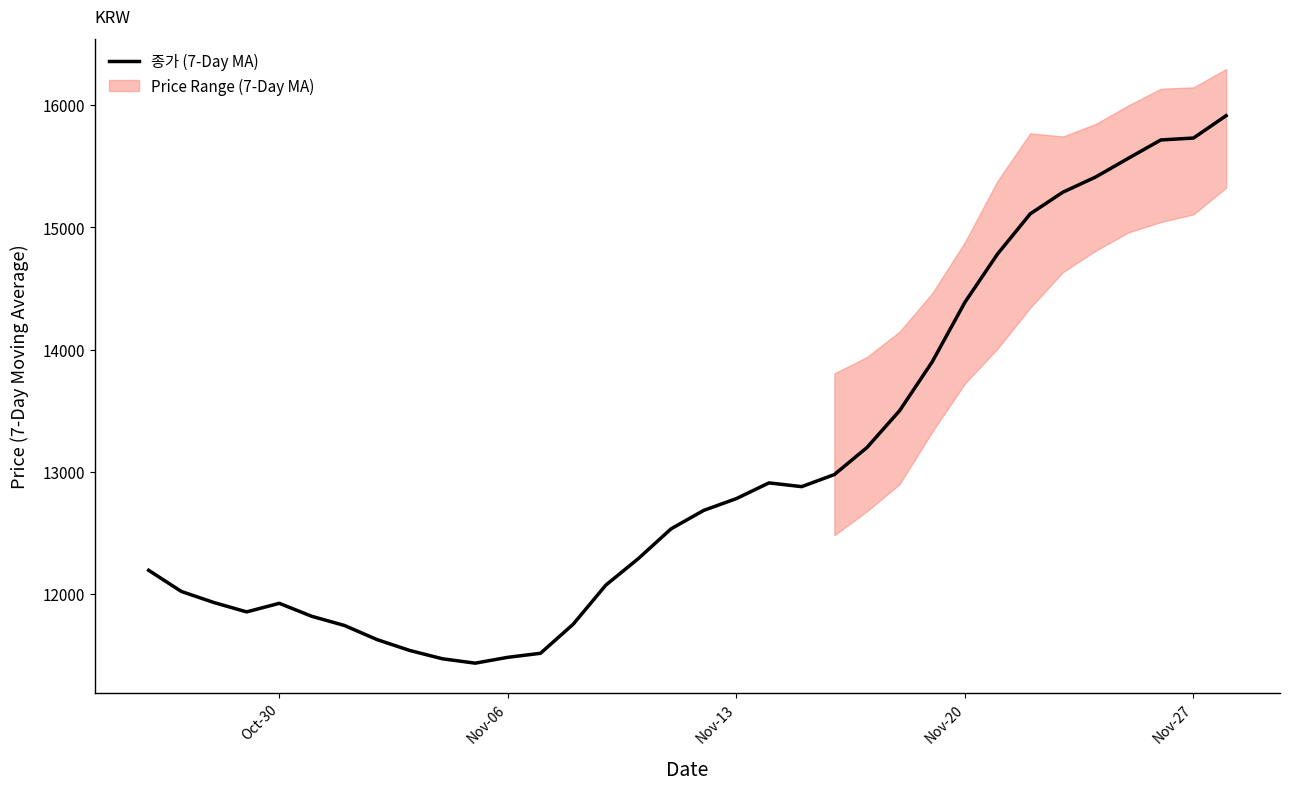

What is the highest value of the 종가 (7-Day MA) series?

15912.9